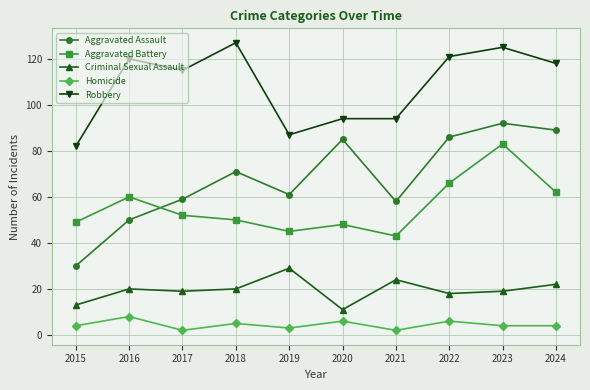

True or false: Homicide and Aggravated Battery intersect in this chart.

False